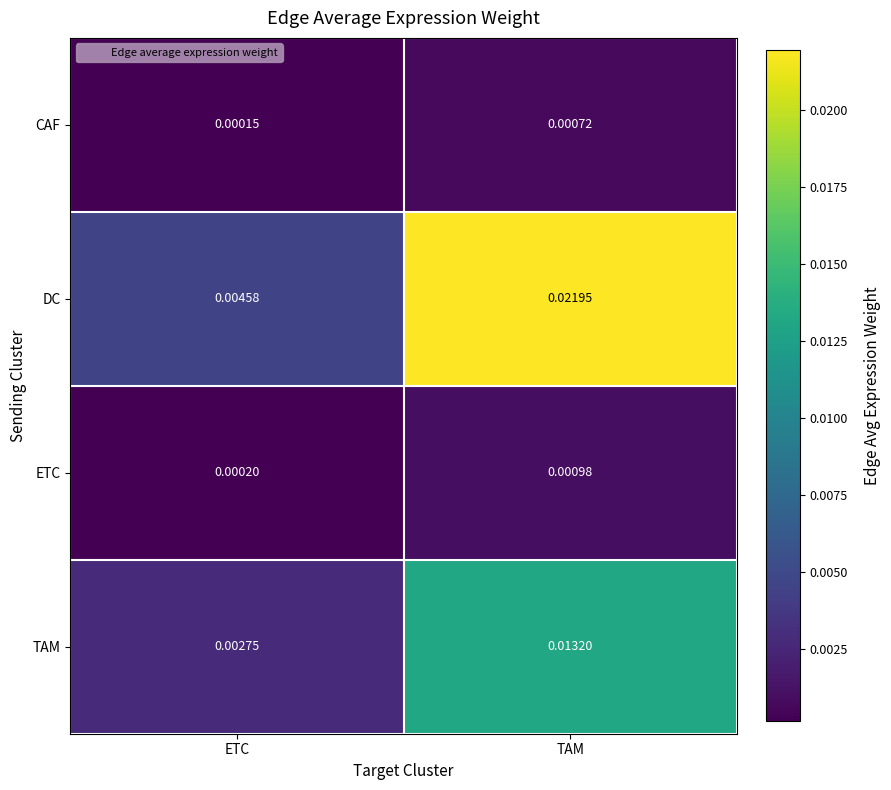

Which series has the widest spread of values?

DC